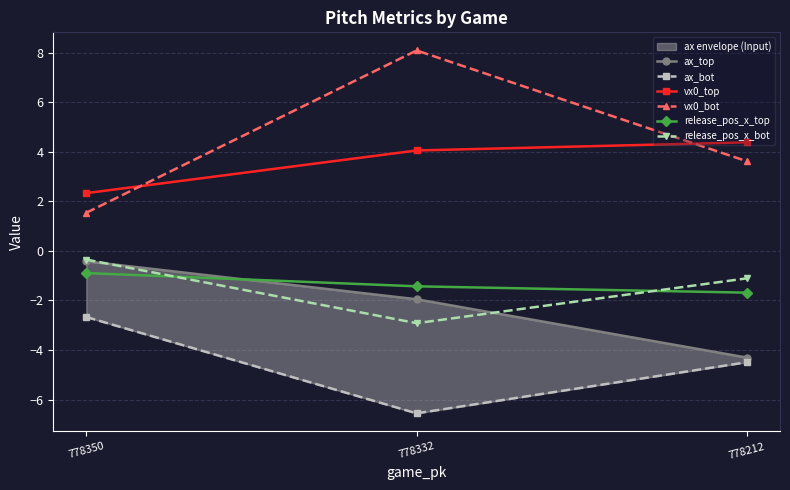

What is the total value across all series at 778212?

-3.6